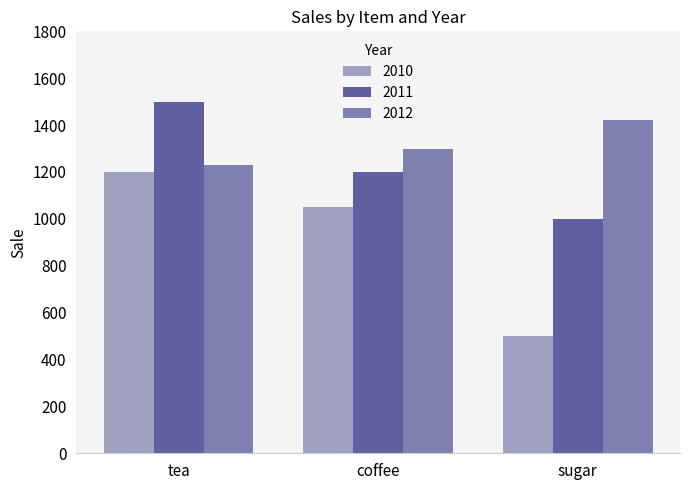

At how many categories does at least one series exceed 863?

3